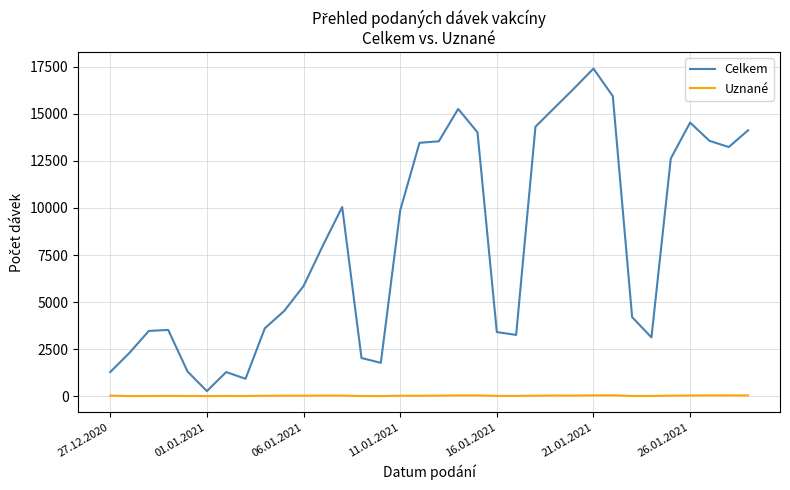

Which series has the largest range (max minus min)?

Celkem